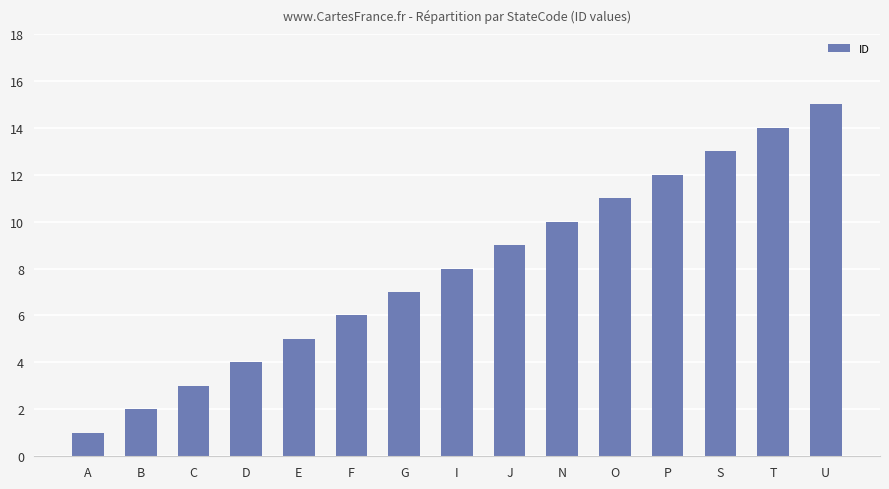

List the labels in order of value, smallest first.

A, B, C, D, E, F, G, I, J, N, O, P, S, T, U